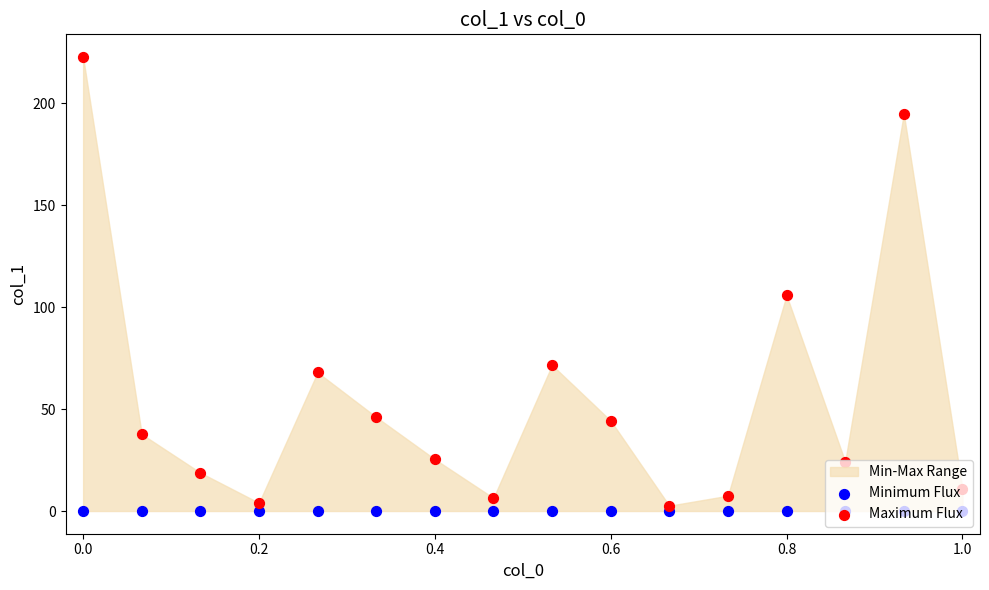

Which series has the largest total across all categories?

Maximum Flux